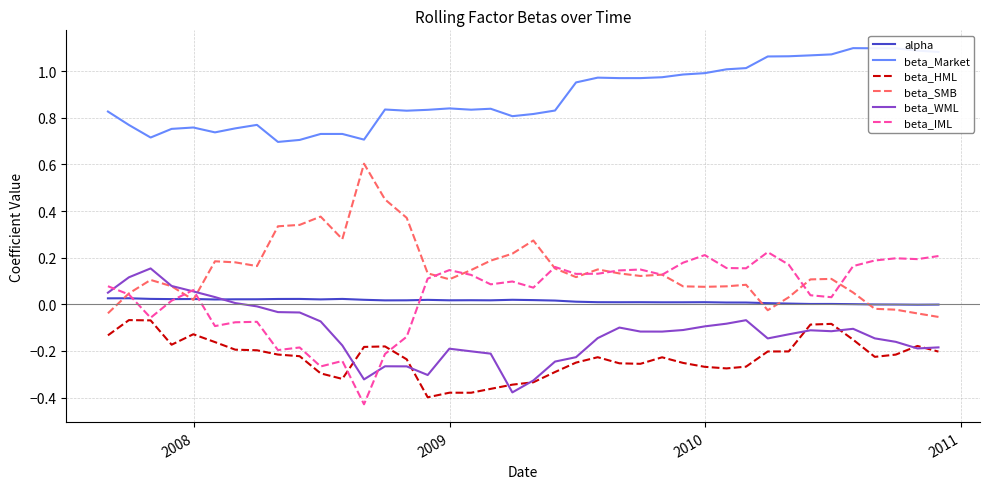

True or false: beta_SMB and beta_Market intersect in this chart.

False